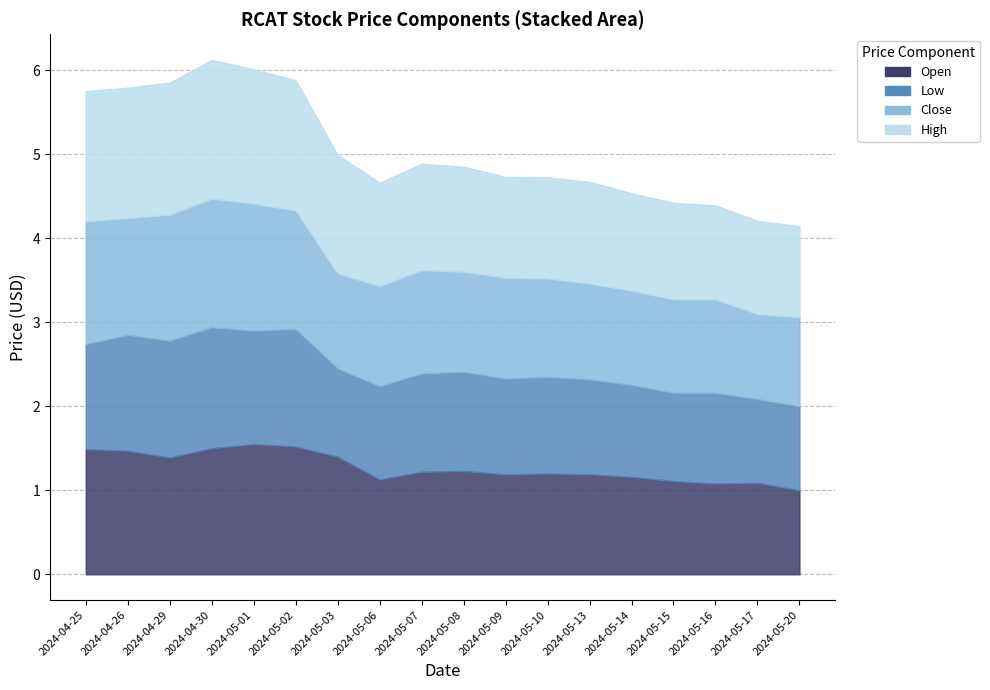

What position from the right is 2024-05-20?

1